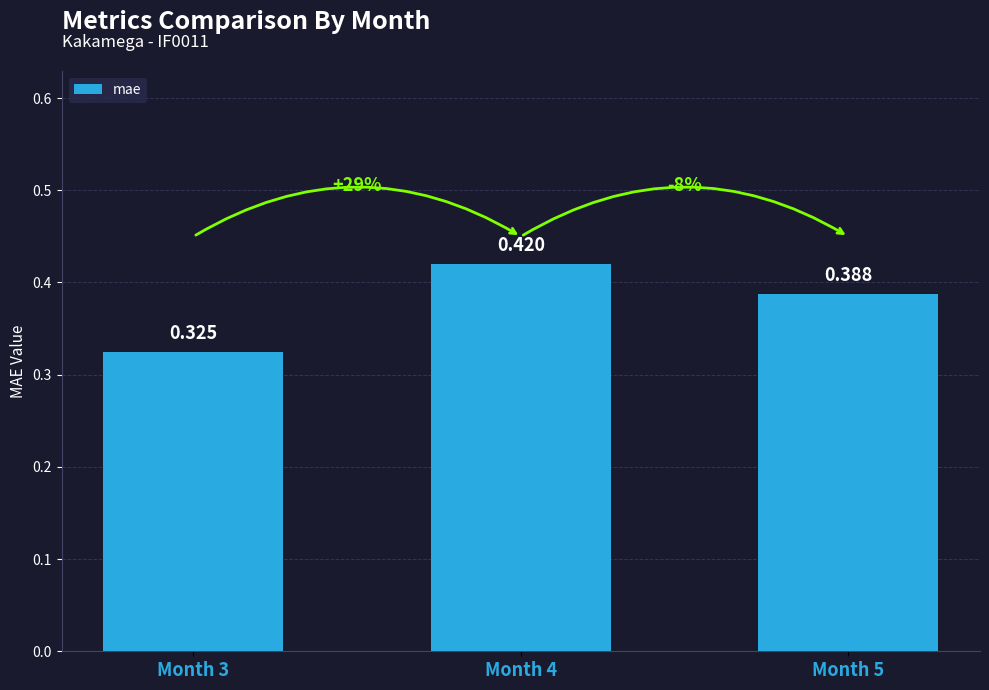

Does the chart contain any negative values?

No